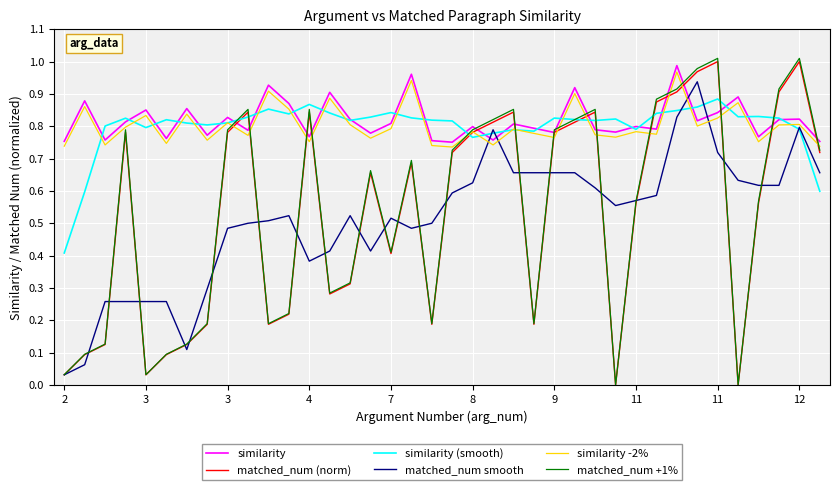

Which series has the widest spread of values?

matched_num +1%